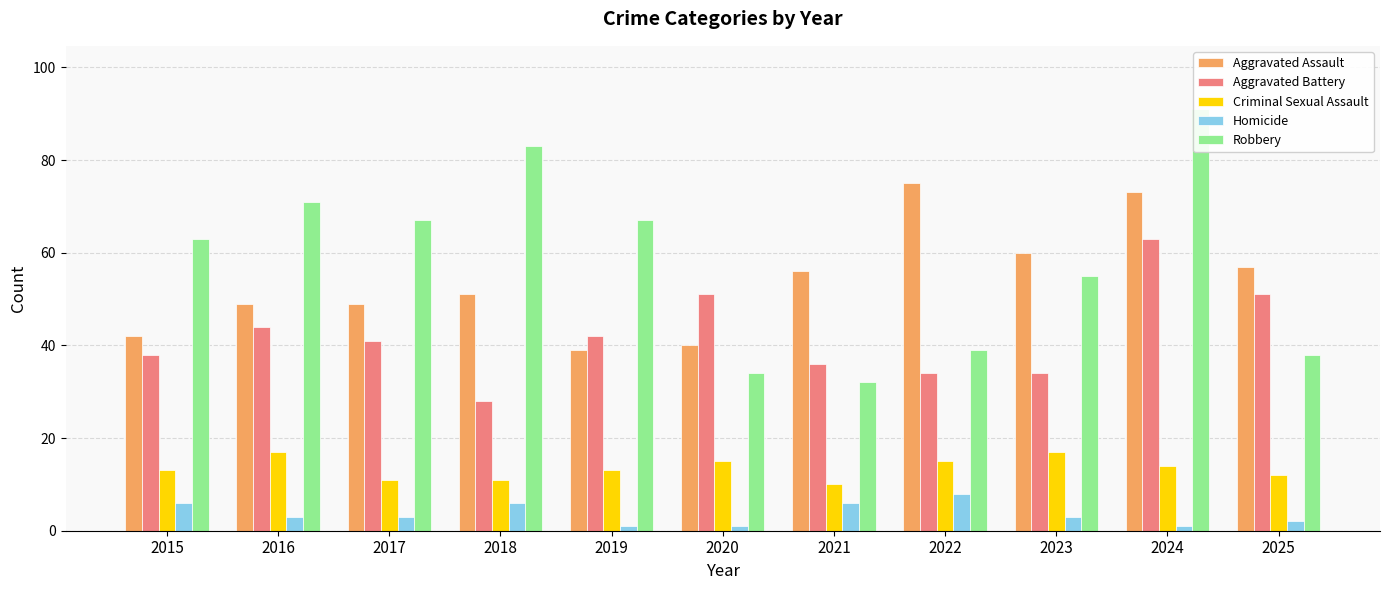

The value of Criminal Sexual Assault at 2016 is 4. True or false?

False